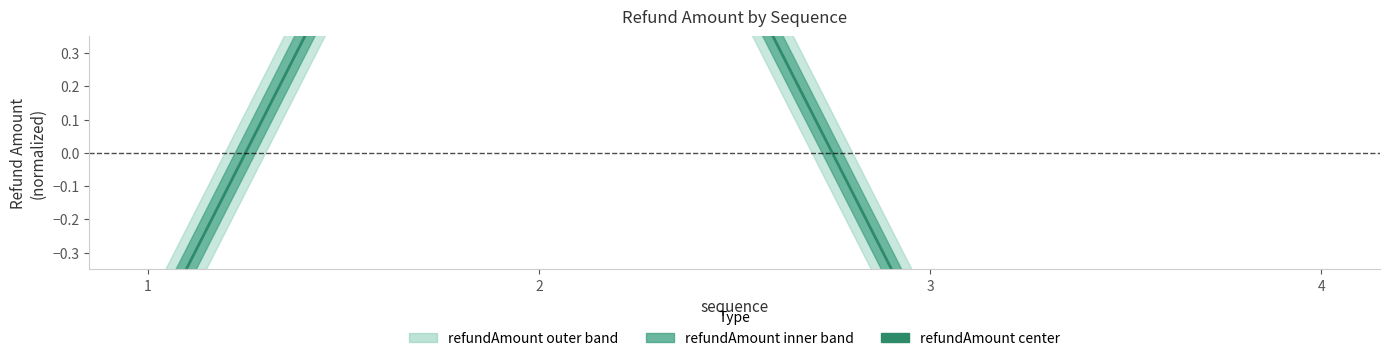

Reading right to left, transcribe all the data shown in this chart.

4=-0.6	3=-0.6	2=1.7	1=-0.6